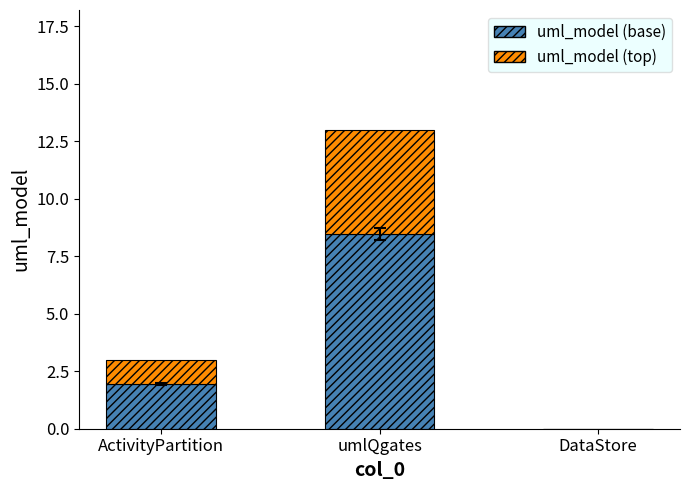

At which category is the sum across all series the highest?

umlQgates